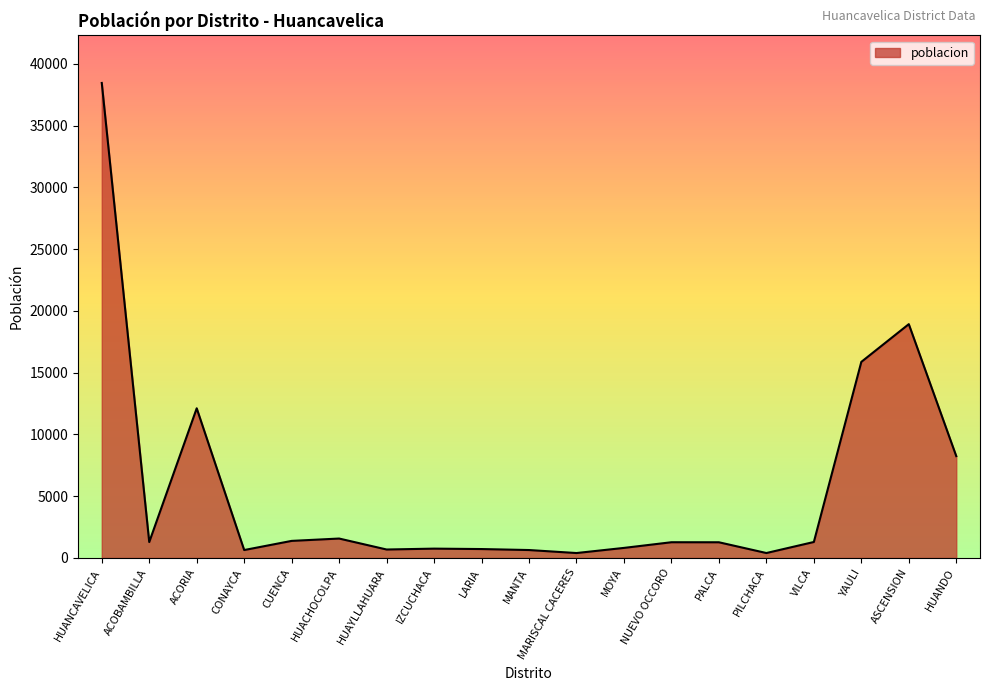

True or false: the data shows 1572 at HUACHOCOLPA.

True